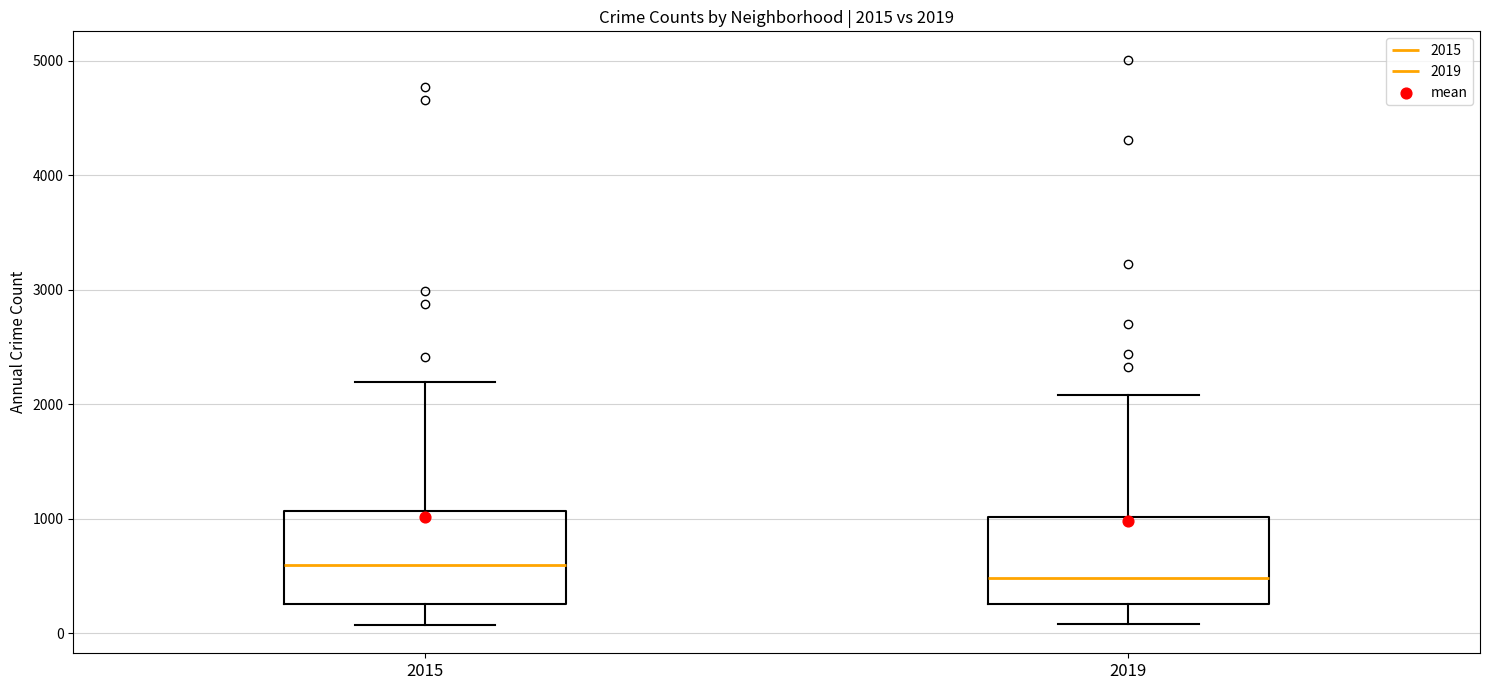

Which box has the lowest median line?

2019